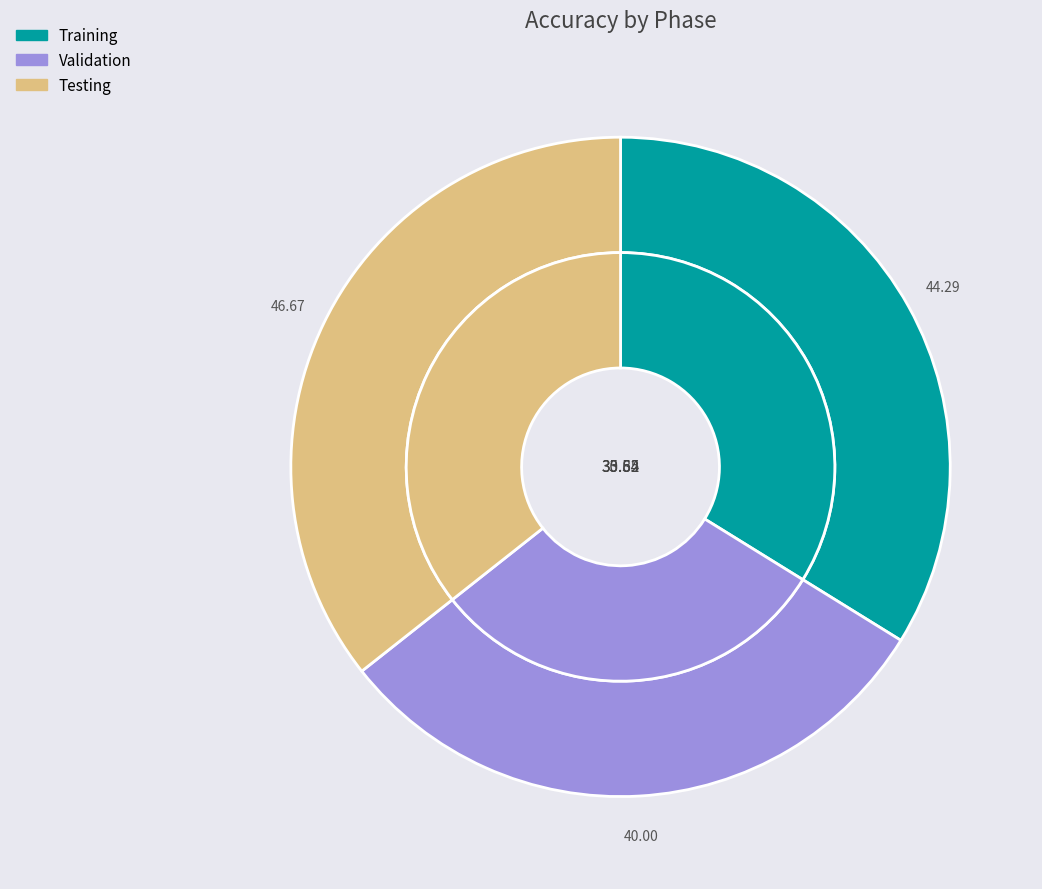

Which category has the biggest portion of the pie?

Testing